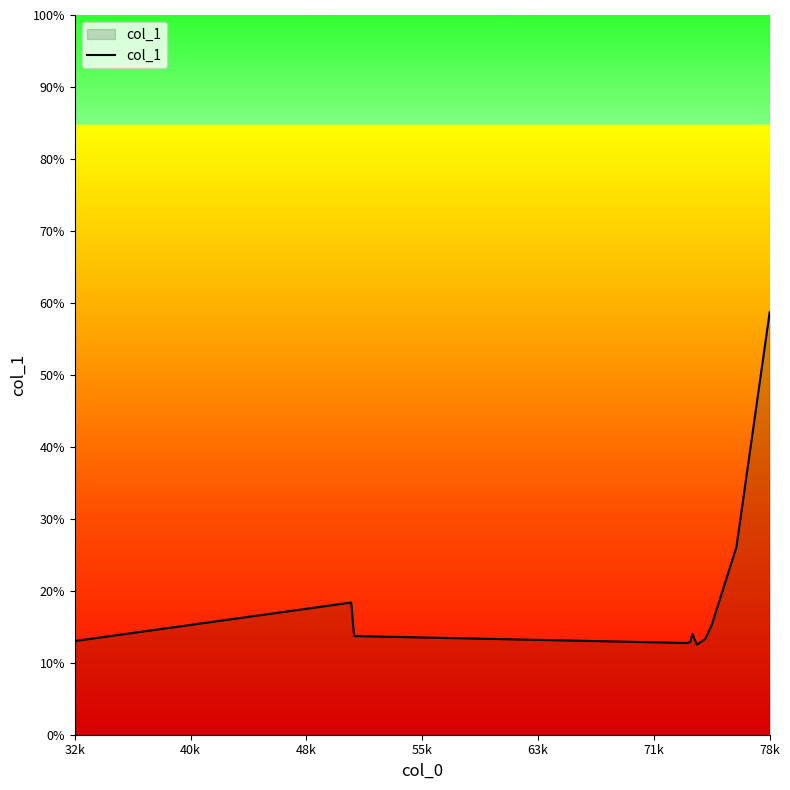

What is the maximum value shown in the chart?

58.7